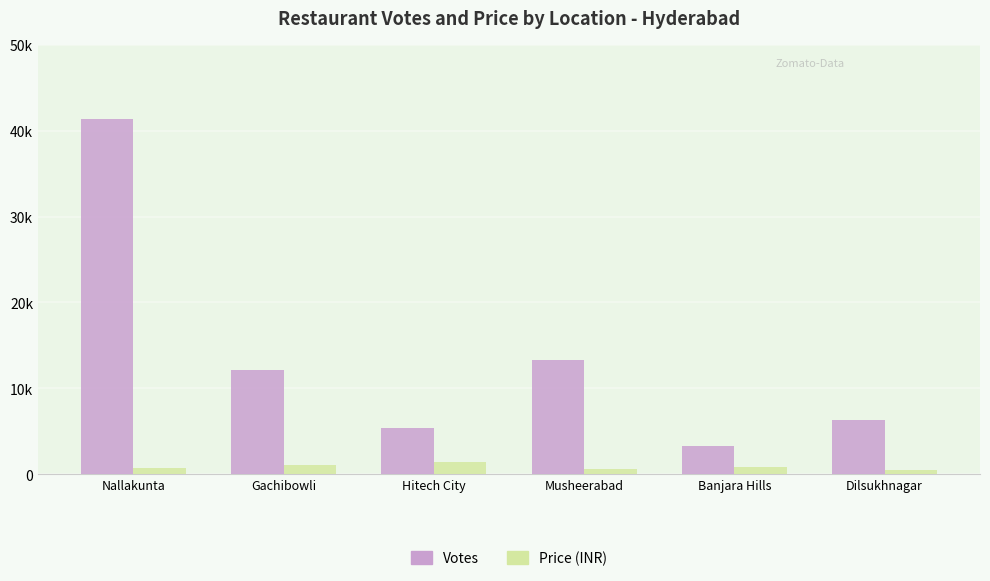

What are all the series names shown in the legend?

Votes, Price (INR)